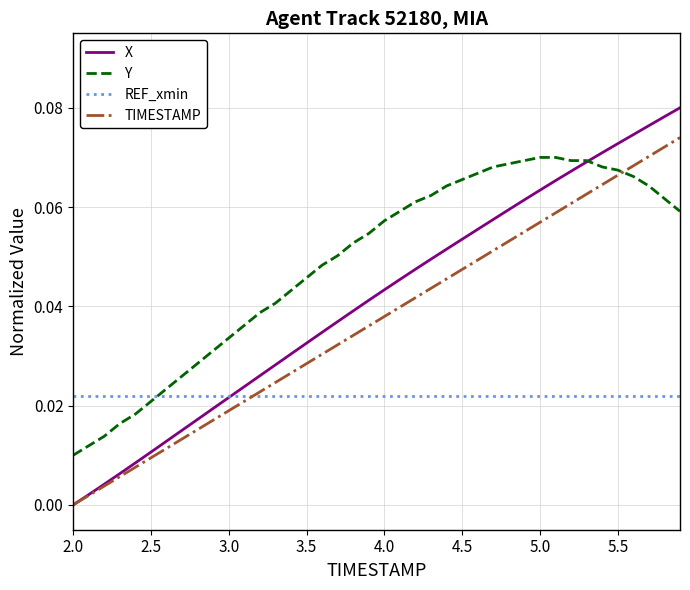

Which series has the largest total across all categories?

Y